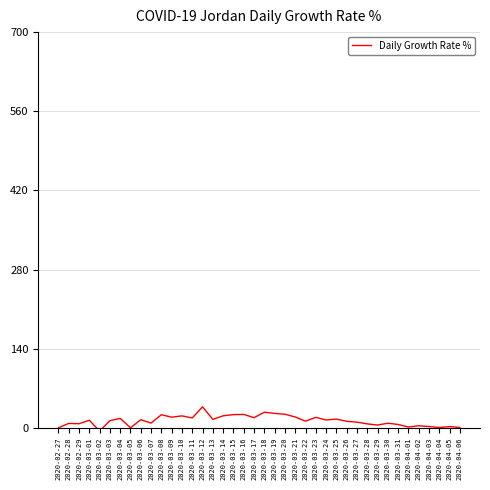

What is the change in value from 2020-03-14 to 2020-03-19?

+4.2